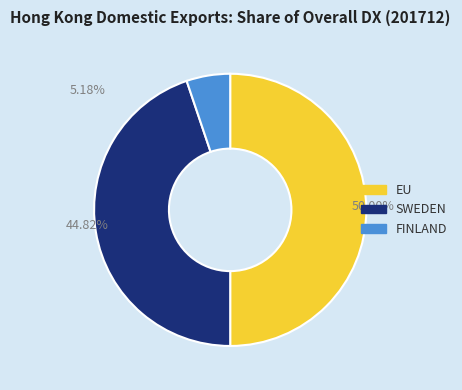

Count the number of slices in the pie.

3